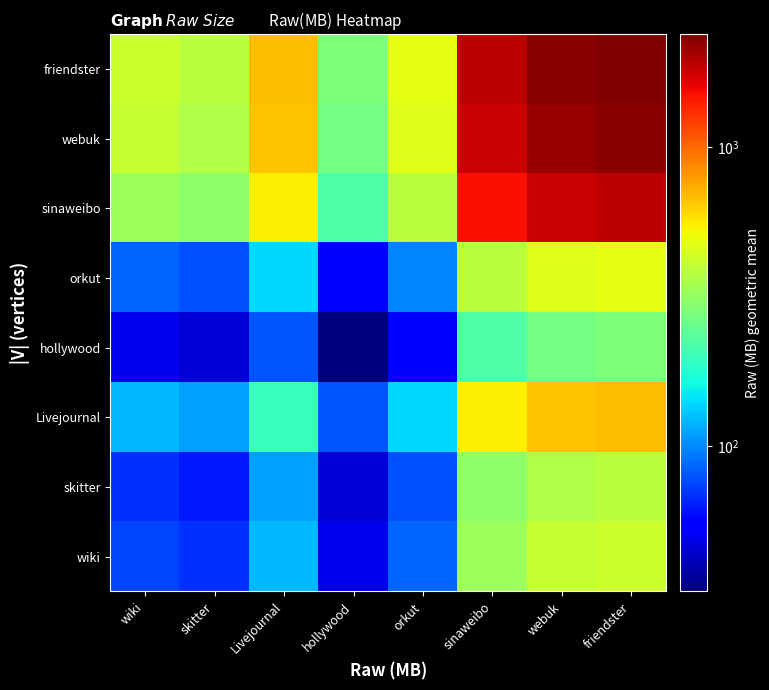

Count the number of data series in this chart.

8